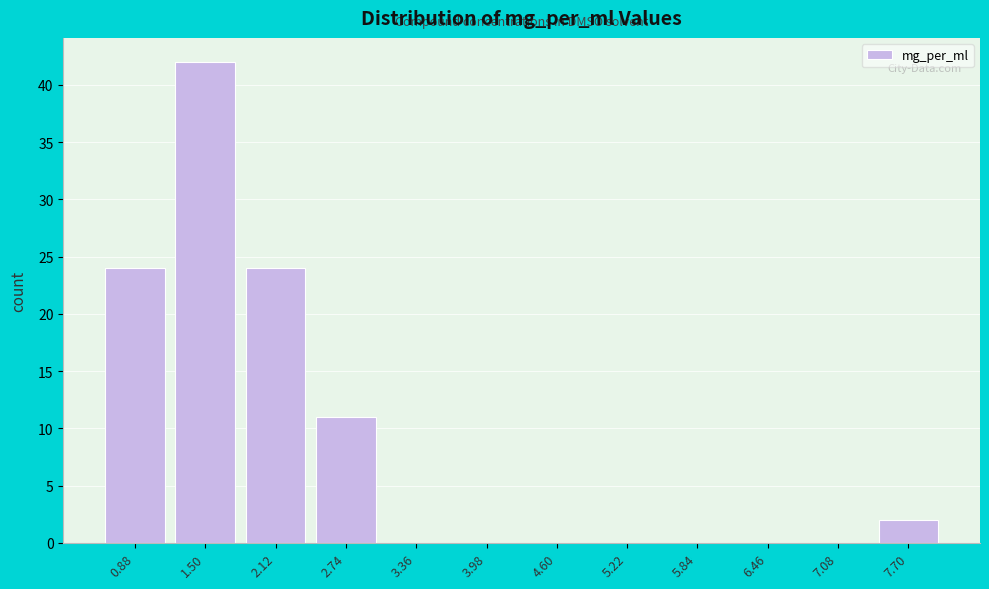

Reading right to left, transcribe all the data shown in this chart.

7.70=2	7.08=0	6.46=0	5.84=0	5.22=0	4.60=0	3.98=0	3.36=0	2.74=11	2.12=24	1.50=42	0.88=24